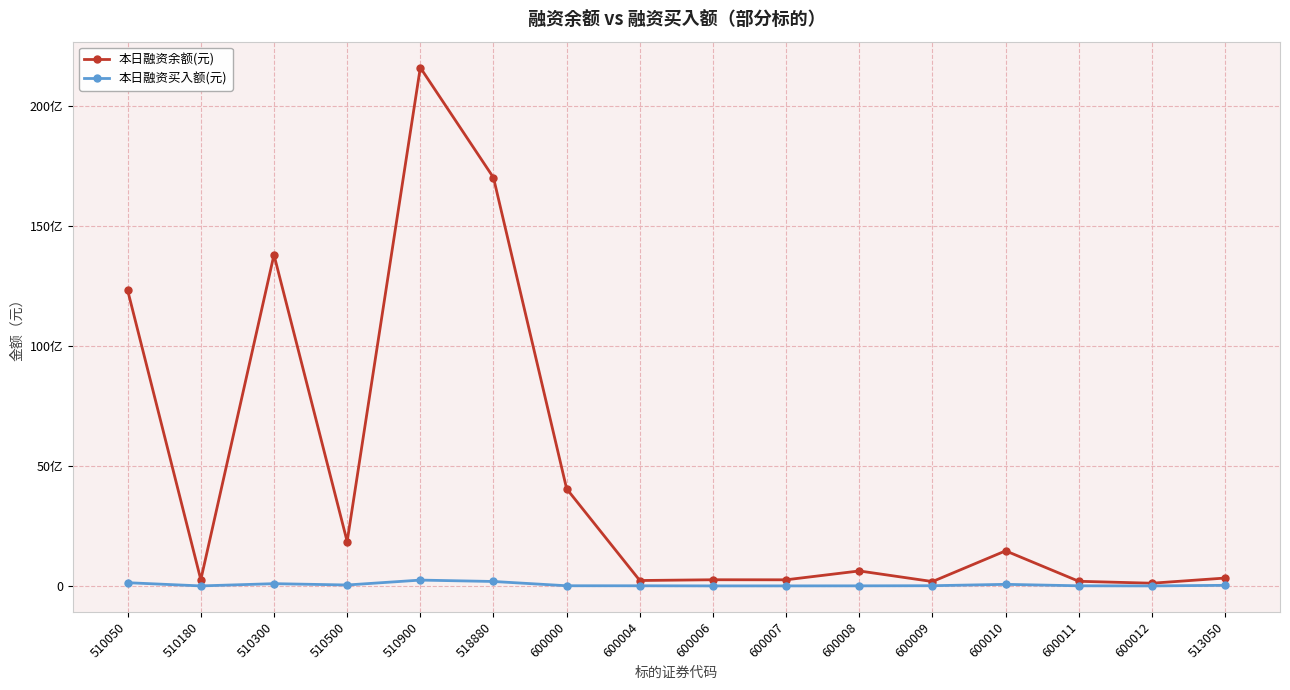

What are all the series names shown in the legend?

本日融资余额(元), 本日融资买入额(元)